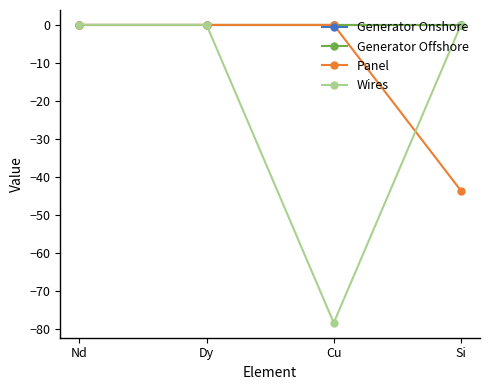

True or false: Panel and Generator Offshore cross at least once.

False